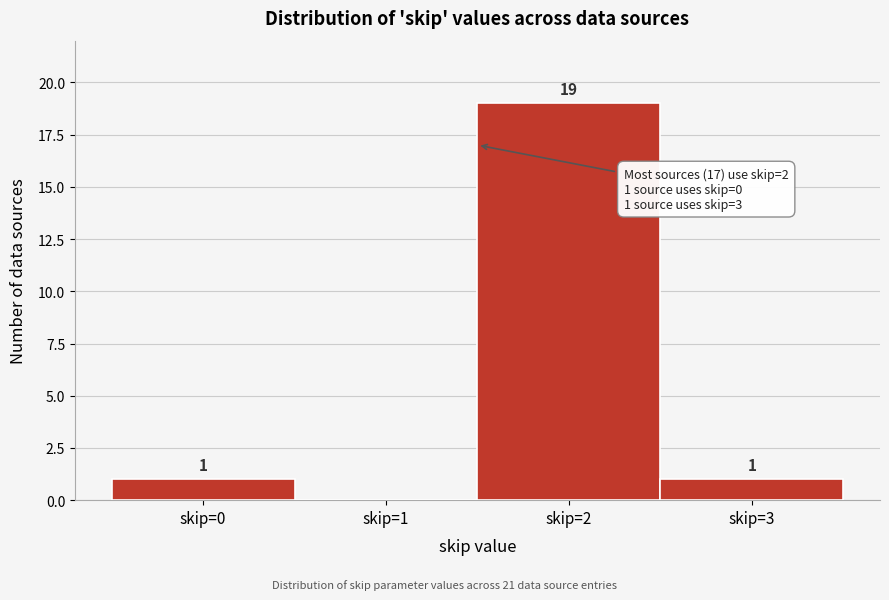

Reading left to right, extract all data points from this chart.

skip=0=1	skip=1=0	skip=2=19	skip=3=1